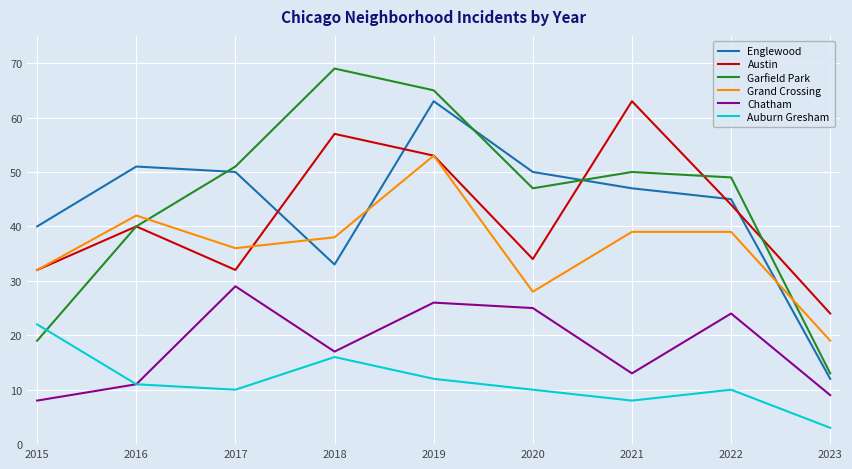

What is the highest value of the Auburn Gresham series?

22